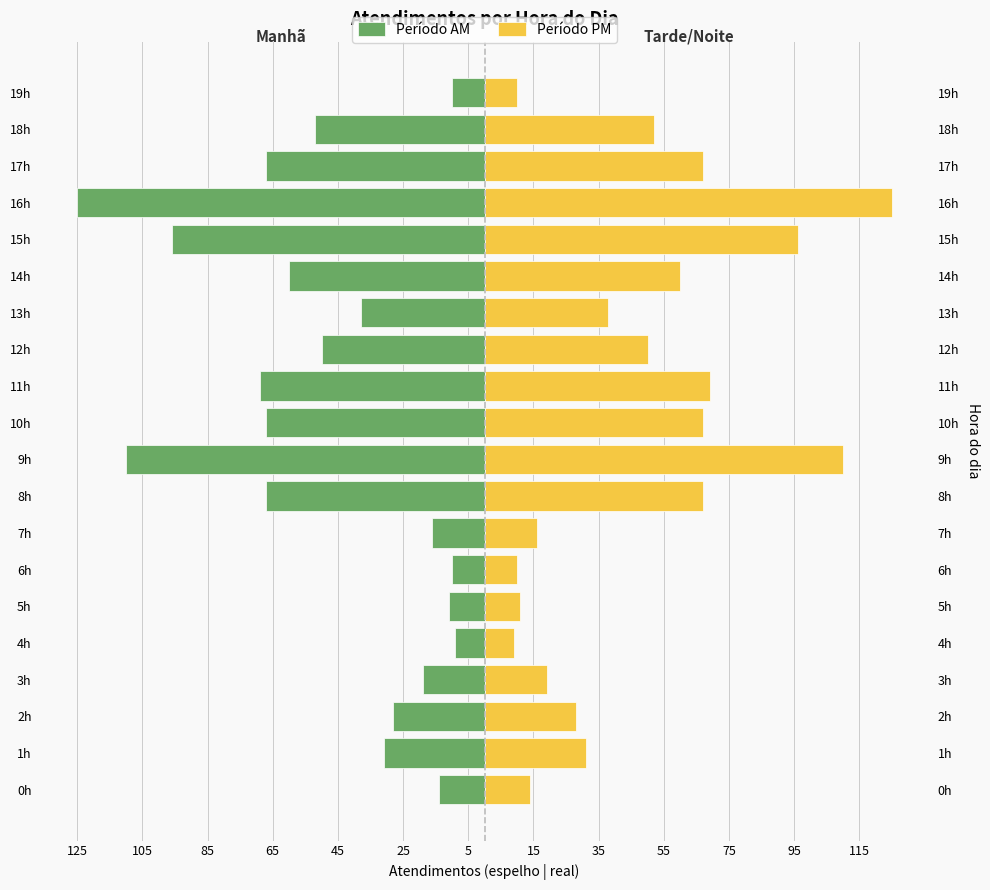

What is the lowest value of the Período PM series?

9